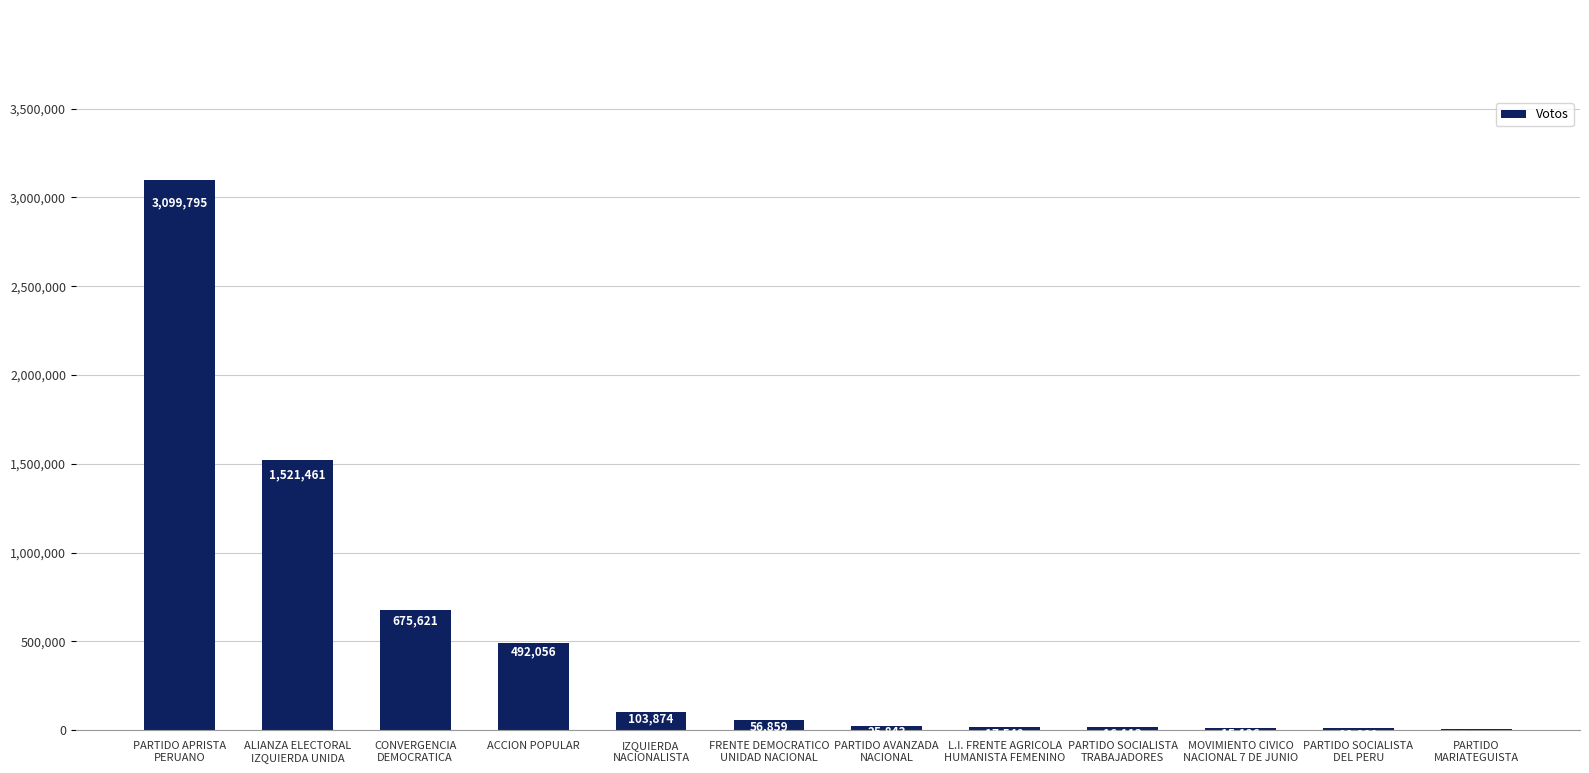

What is the greatest value displayed?

3099795